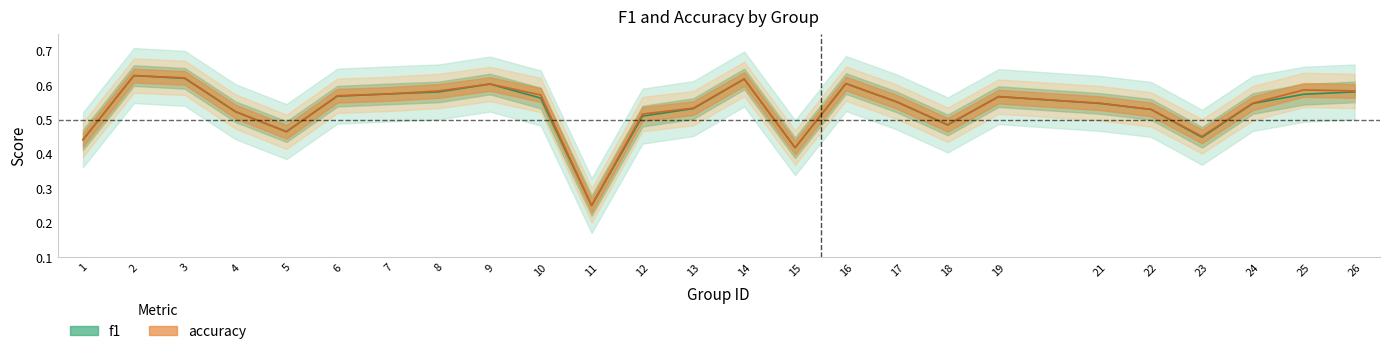

Is it true that accuracy equals 0.6 at 9?

True